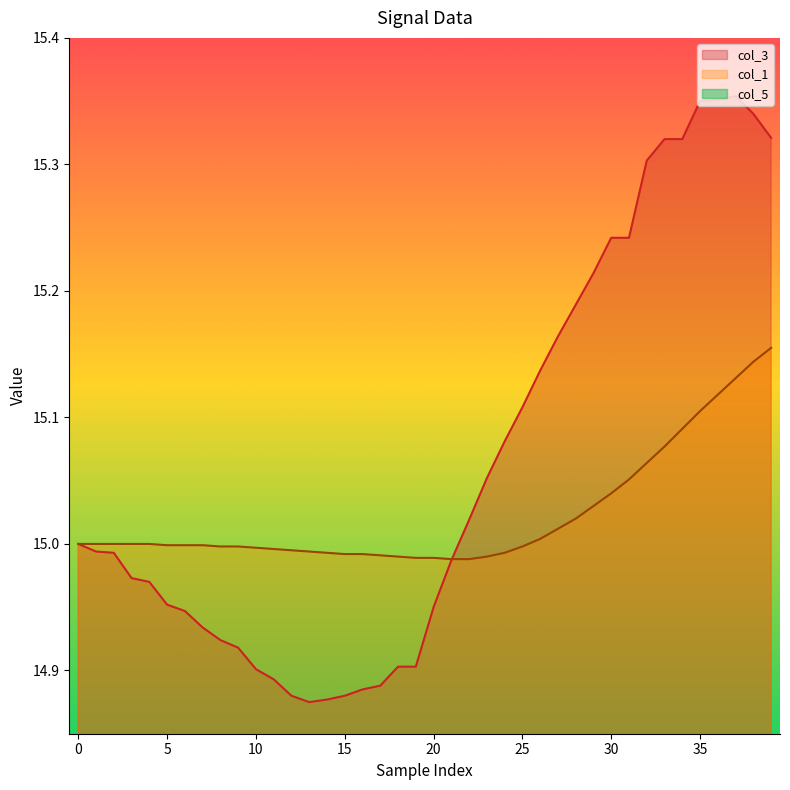

At how many categories does at least one series exceed 12?

40